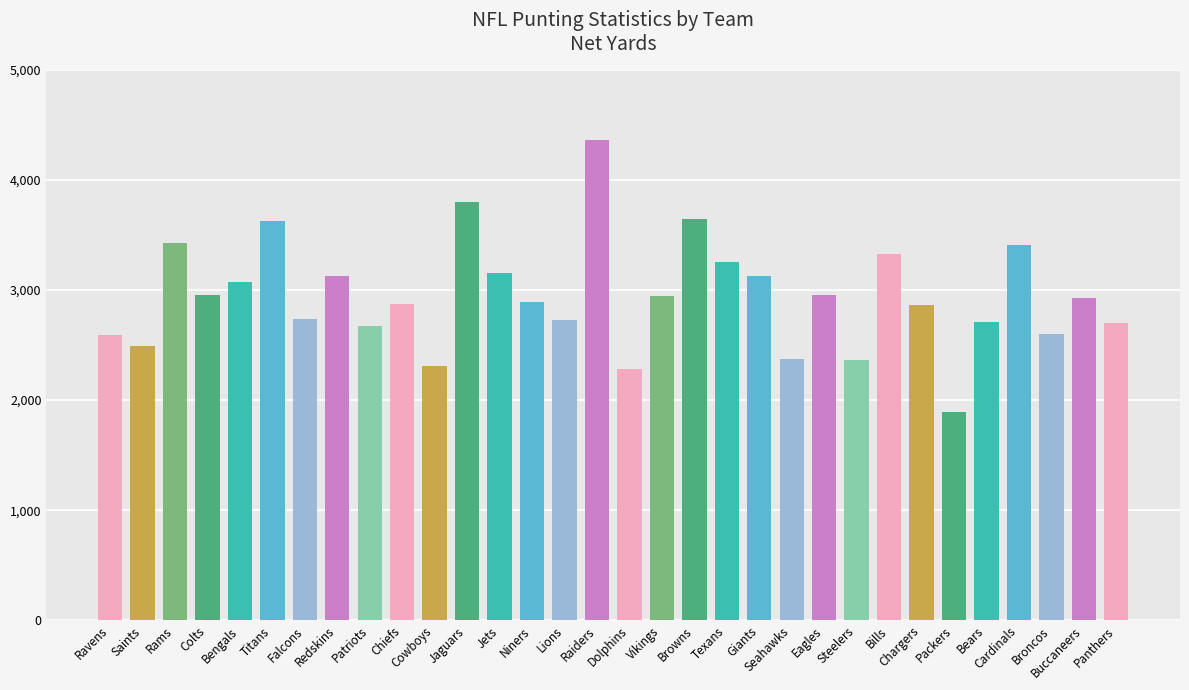

How many distinct data groups are displayed?

1